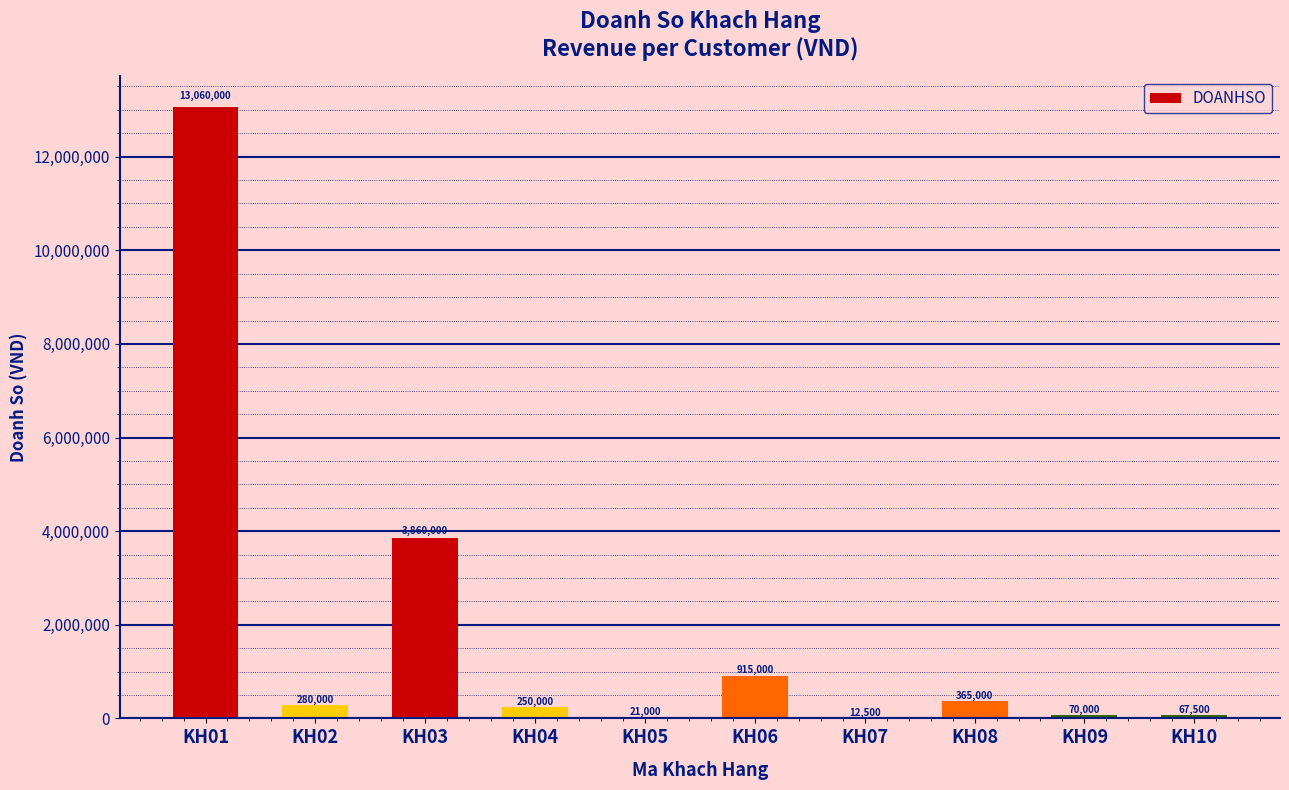

What is the change in value from KH02 to KH03?

+3580000